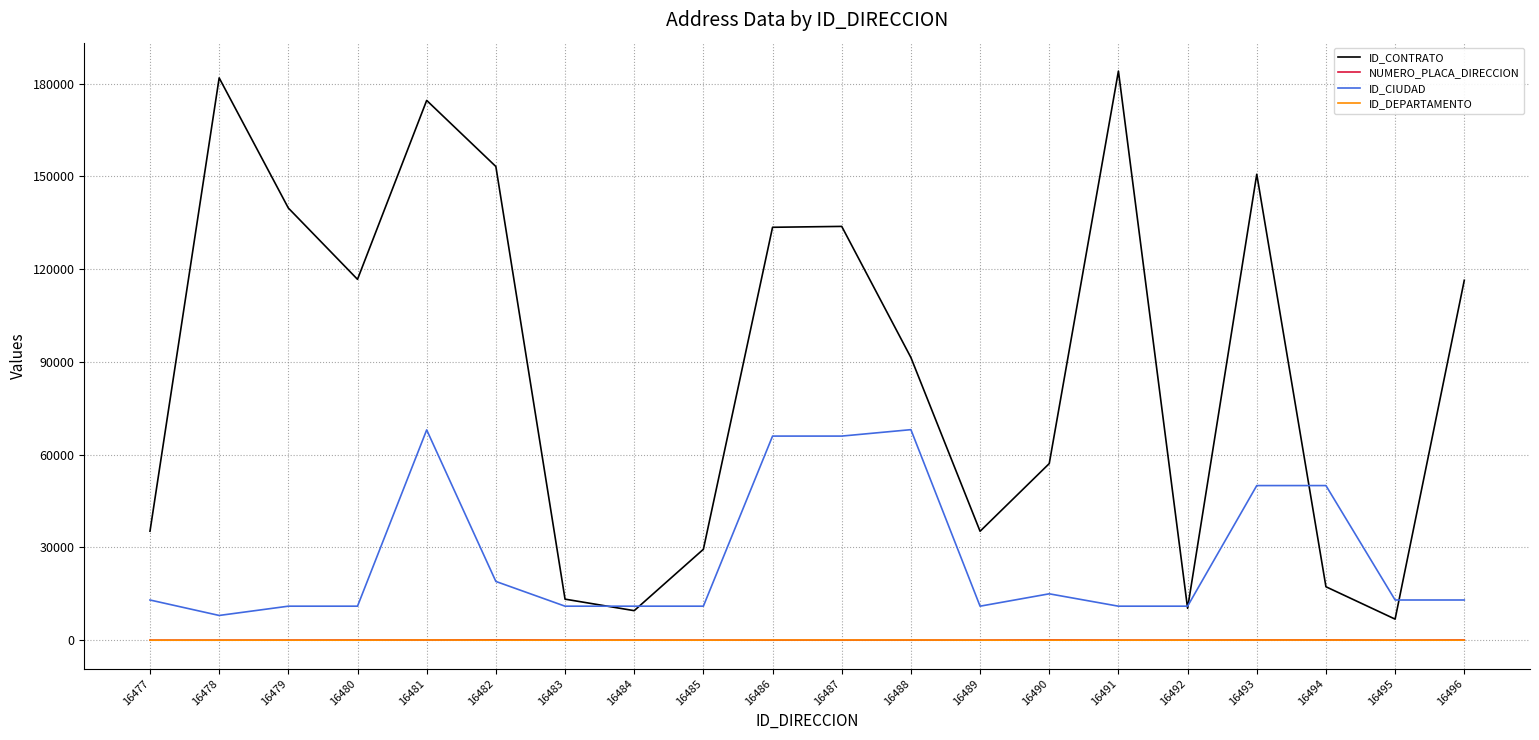

Is it true that ID_CONTRATO equals 35226 at 16489?

True